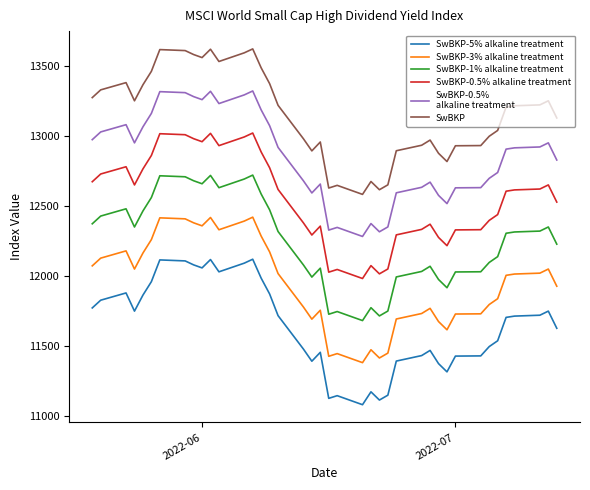

What is the greatest value displayed?

13621.4